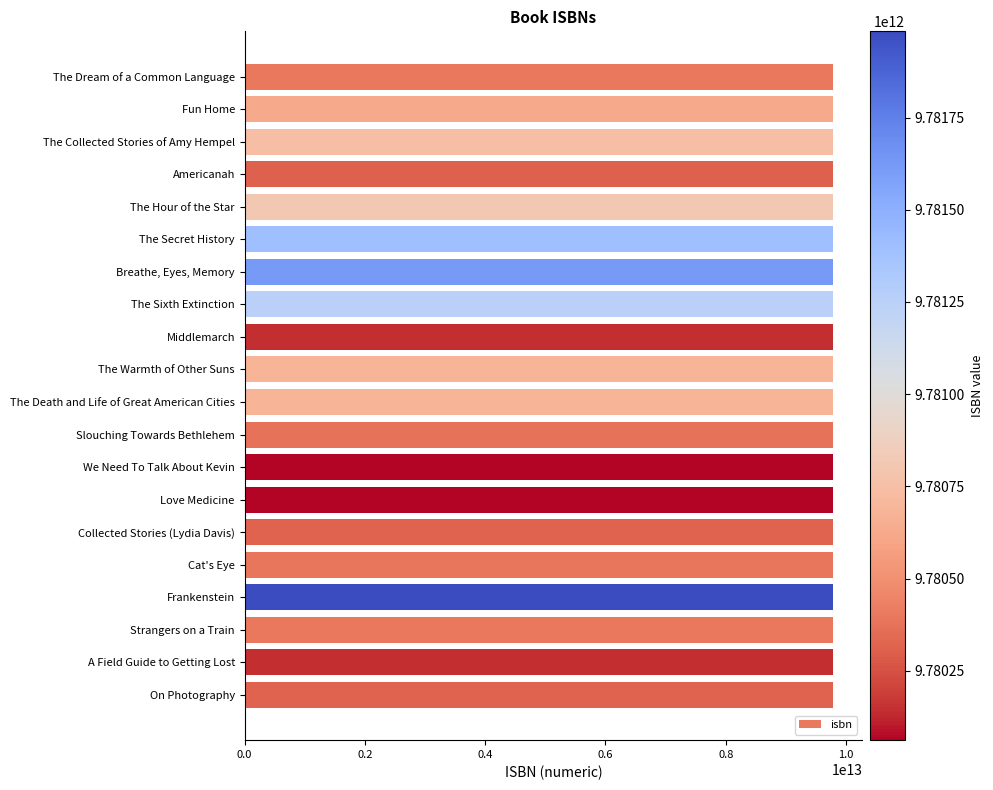

The chart shows a value of 16010220665818 at A Field Guide to Getting Lost. True or false?

False